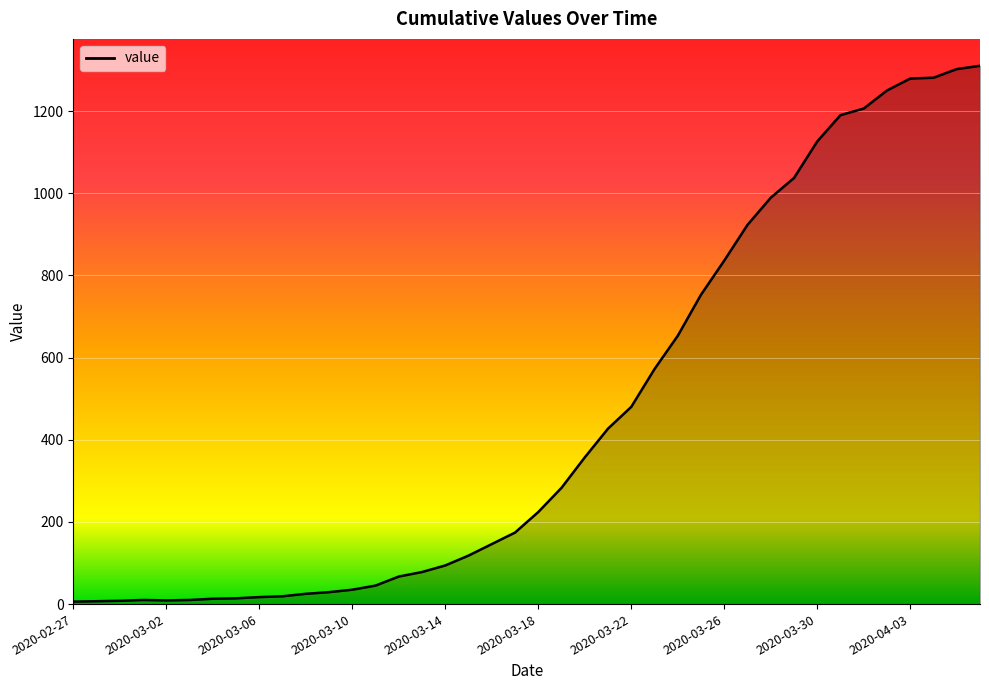

What is the maximum value shown in the chart?

1310